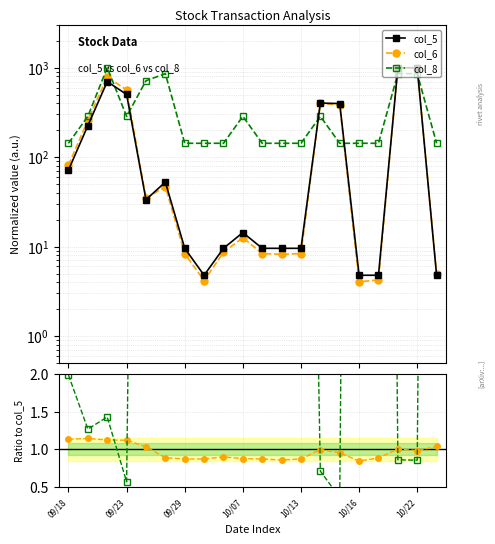

What value does the col_5 series have at 11?

9.6